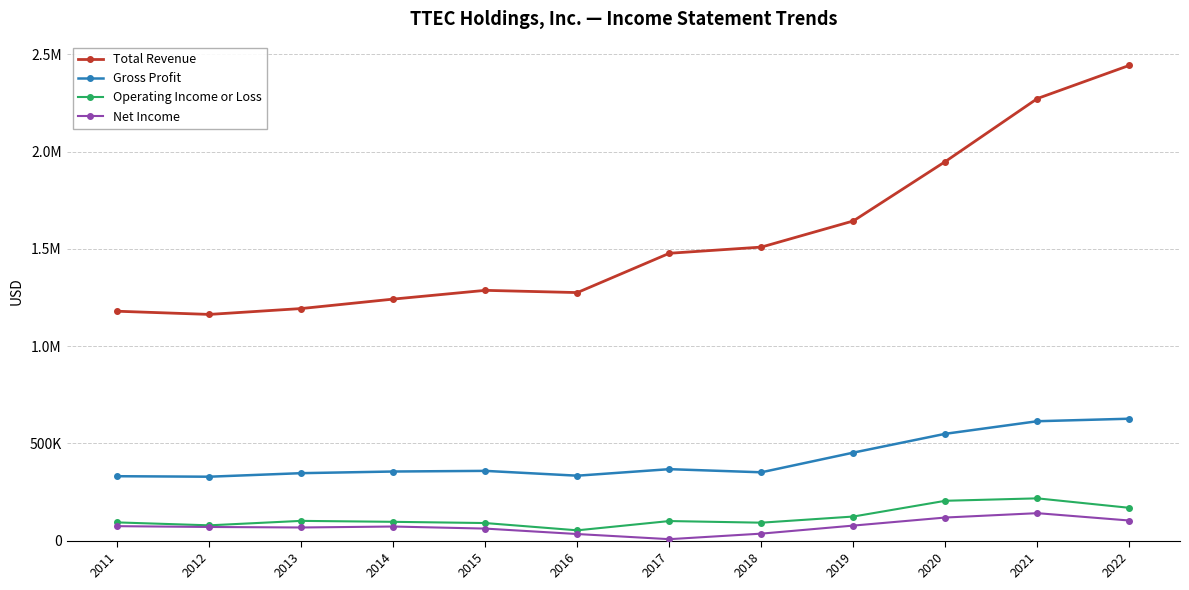

Reading left to right, transcribe all the data shown in this chart.

Total Revenue: 2011=1179400	2012=1163000	2013=1193200	2014=1241800	2015=1286800	2016=1275300	2017=1477400	2018=1509200	2019=1643700	2020=1949200	2021=2273100	2022=2443700
Gross Profit: 2011=331000	2012=328500	2013=346700	2014=355200	2015=358500	2016=333700	2017=367300	2018=351200	2019=452400	2020=549200	2021=613800	2022=626700
Operating Income or Loss: 2011=93500	2012=78500	2013=101400	2014=96500	2015=90200	2016=52800	2017=100500	2018=92100	2019=123700	2020=204700	2021=217200	2022=168500
Net Income: 2011=74200	2012=70000	2013=67400	2014=72300	2015=61700	2016=33700	2017=7300	2018=35800	2019=77200	2020=118600	2021=141000	2022=103200